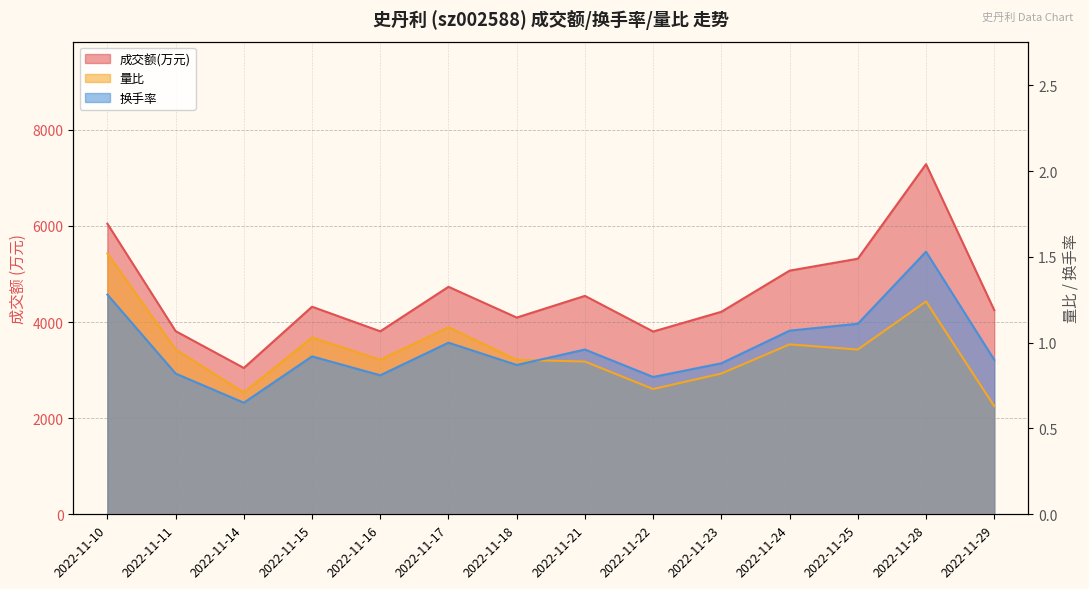

Where is the first local maximum for 换手率?

2022-11-15